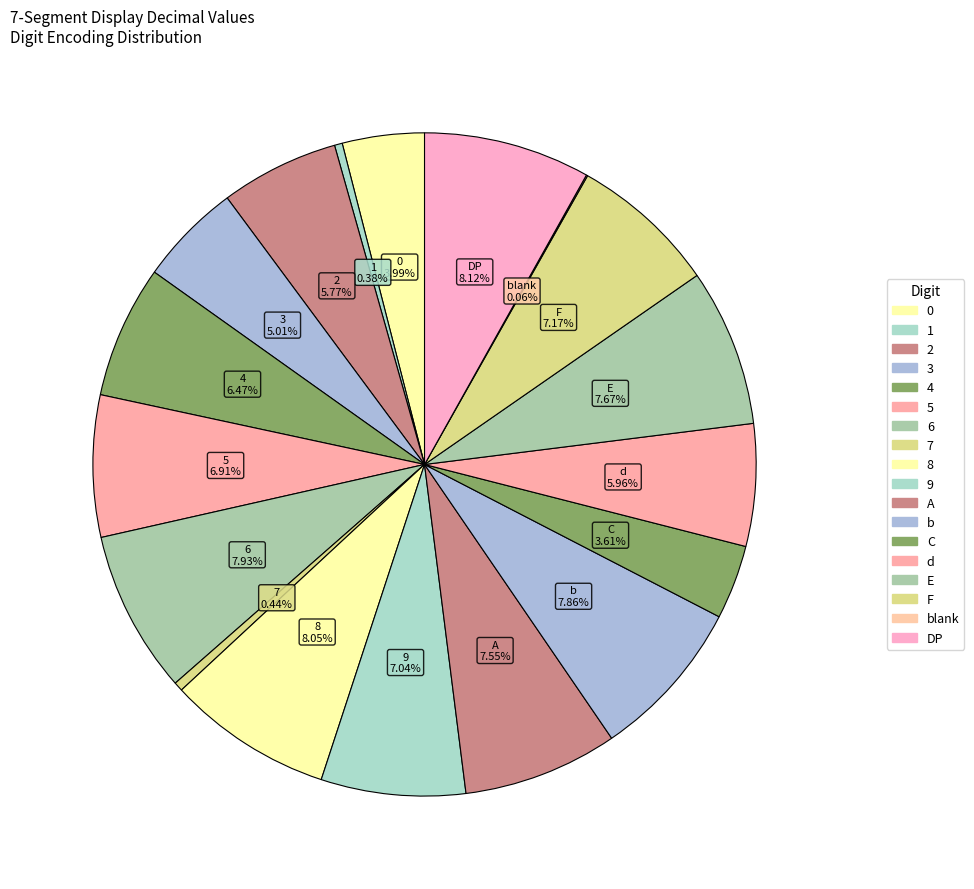

What is the largest slice in the pie chart?

DP